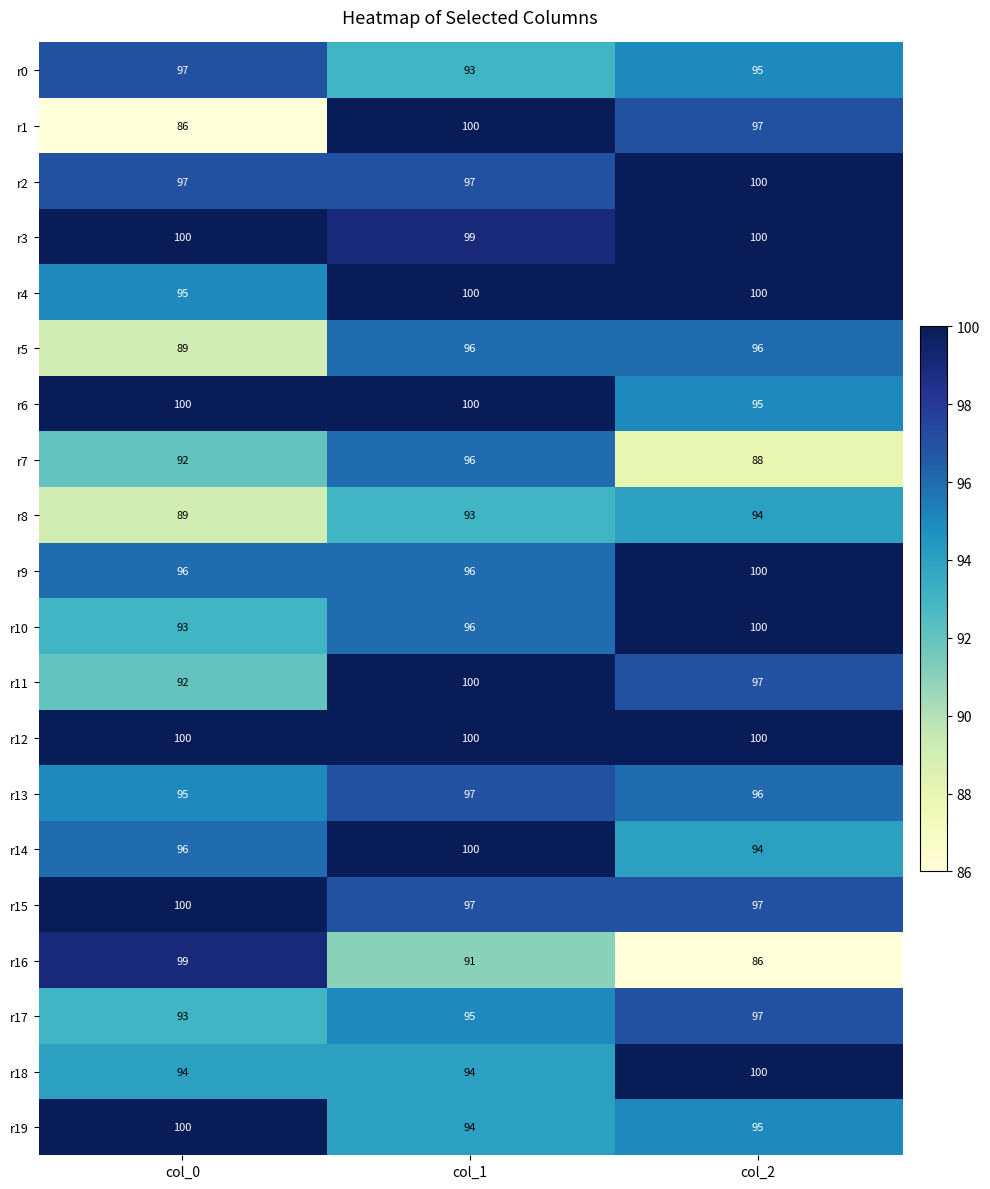

At which category is the sum across all series the highest?

col_1